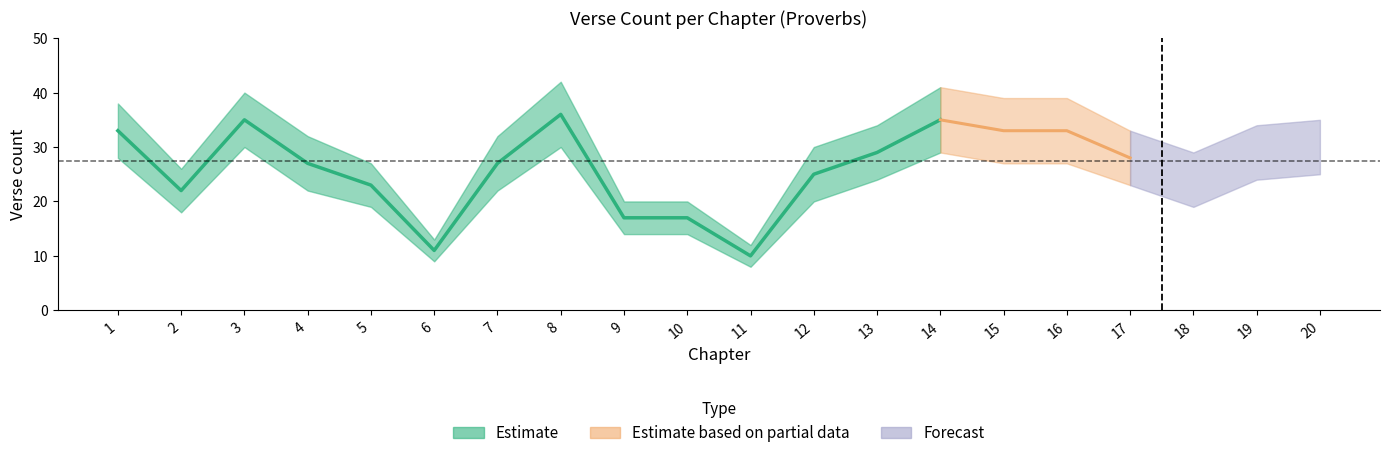

Rank the categories by chapter_upper value from highest to lowest.

8, 14, 3, 15, 16, 1, 20, 13, 19, 17, 4, 7, 12, 18, 5, 2, 9, 10, 6, 11